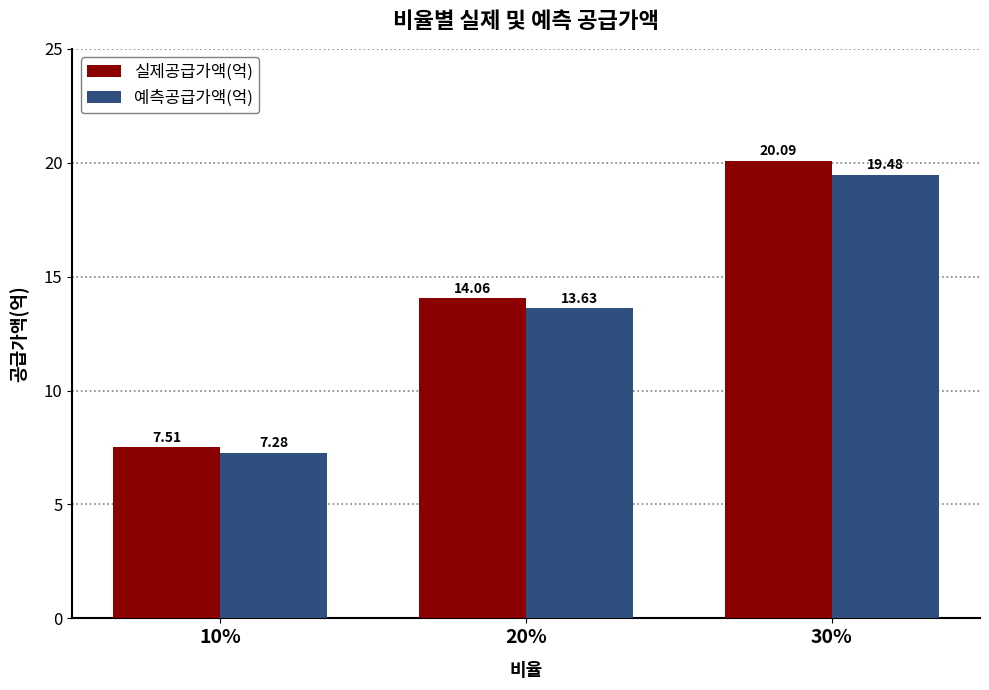

Reading left to right, transcribe all the data shown in this chart.

실제공급가액(억): 10%=7.5	20%=14.1	30%=20.1
예측공급가액(억): 10%=7.3	20%=13.6	30%=19.5